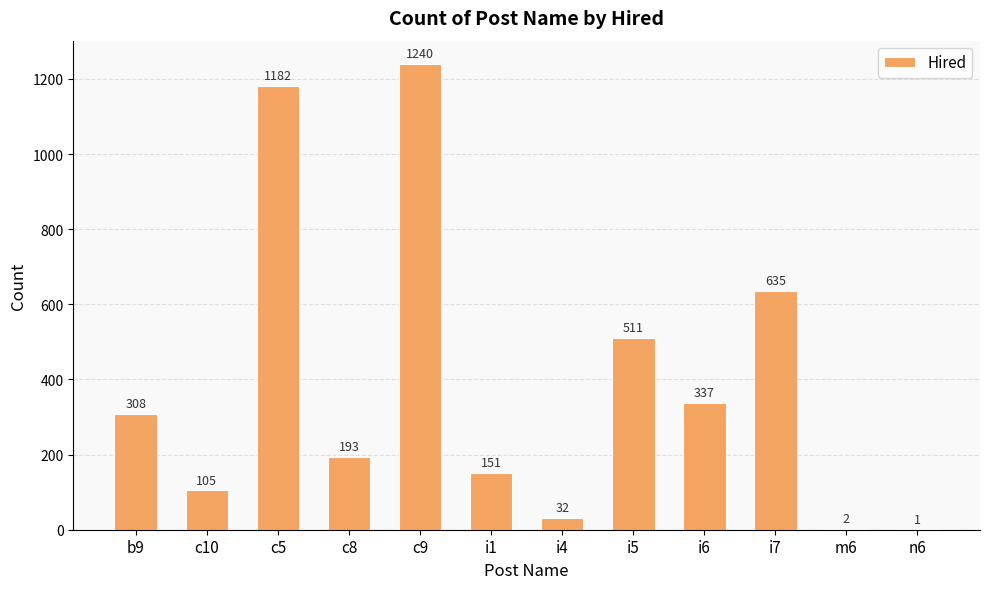

The value at i6 is 337. True or false?

True